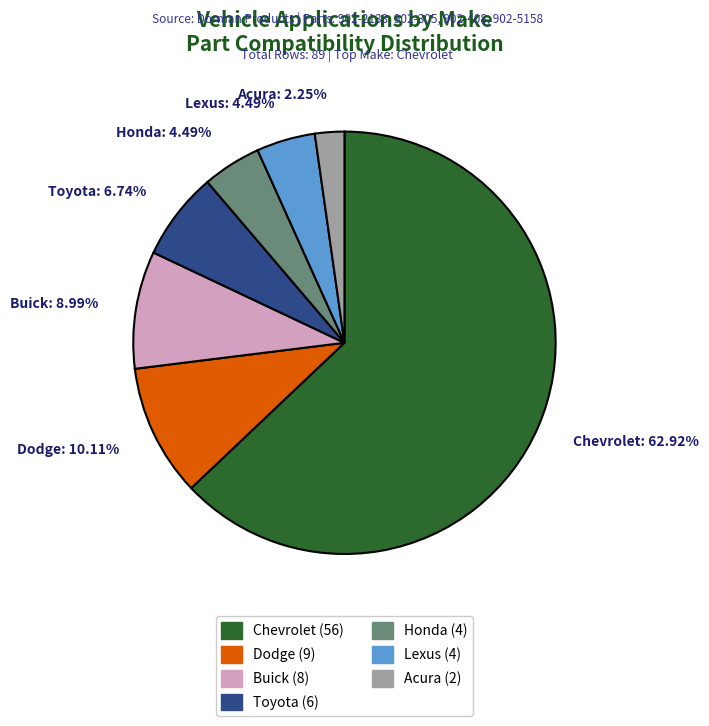

Is the sum of Toyota and Dodge greater than half?

No